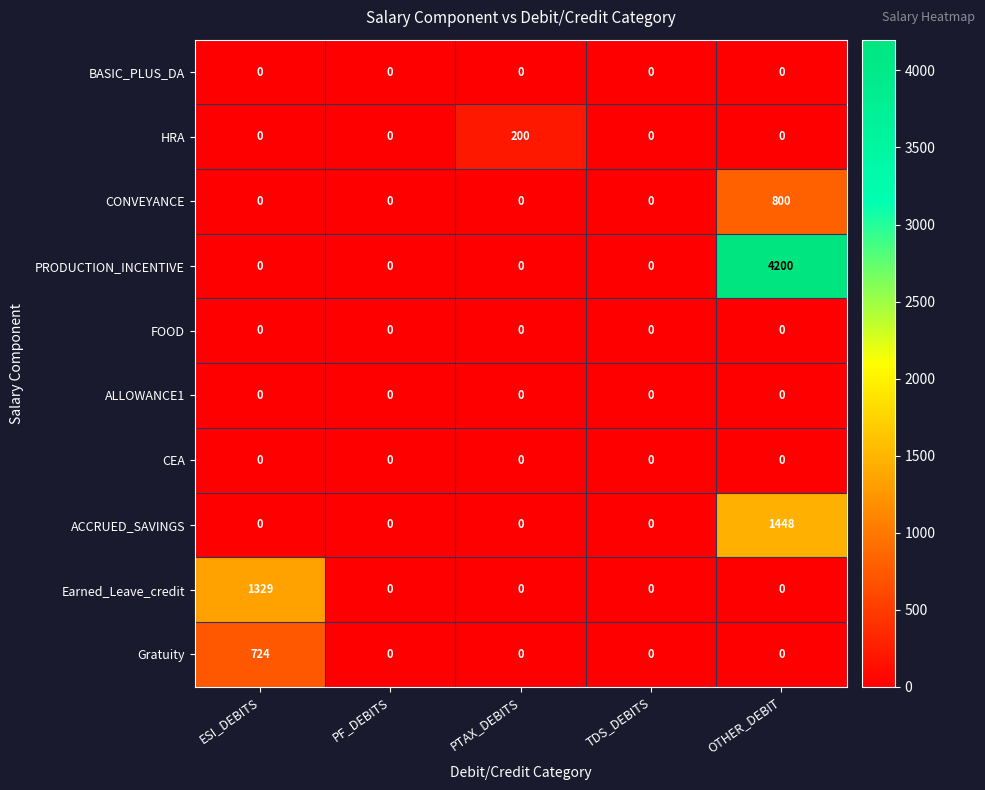

What is the sum of all ACCRUED_SAVINGS values?

1448